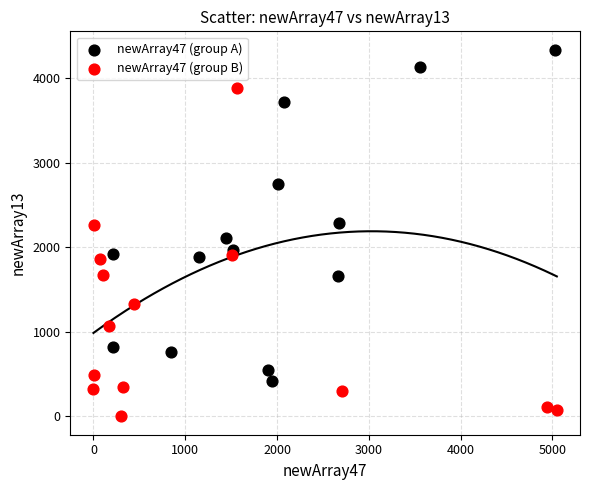

What are all the series names shown in the legend?

newArray47 (group A), newArray47 (group B)